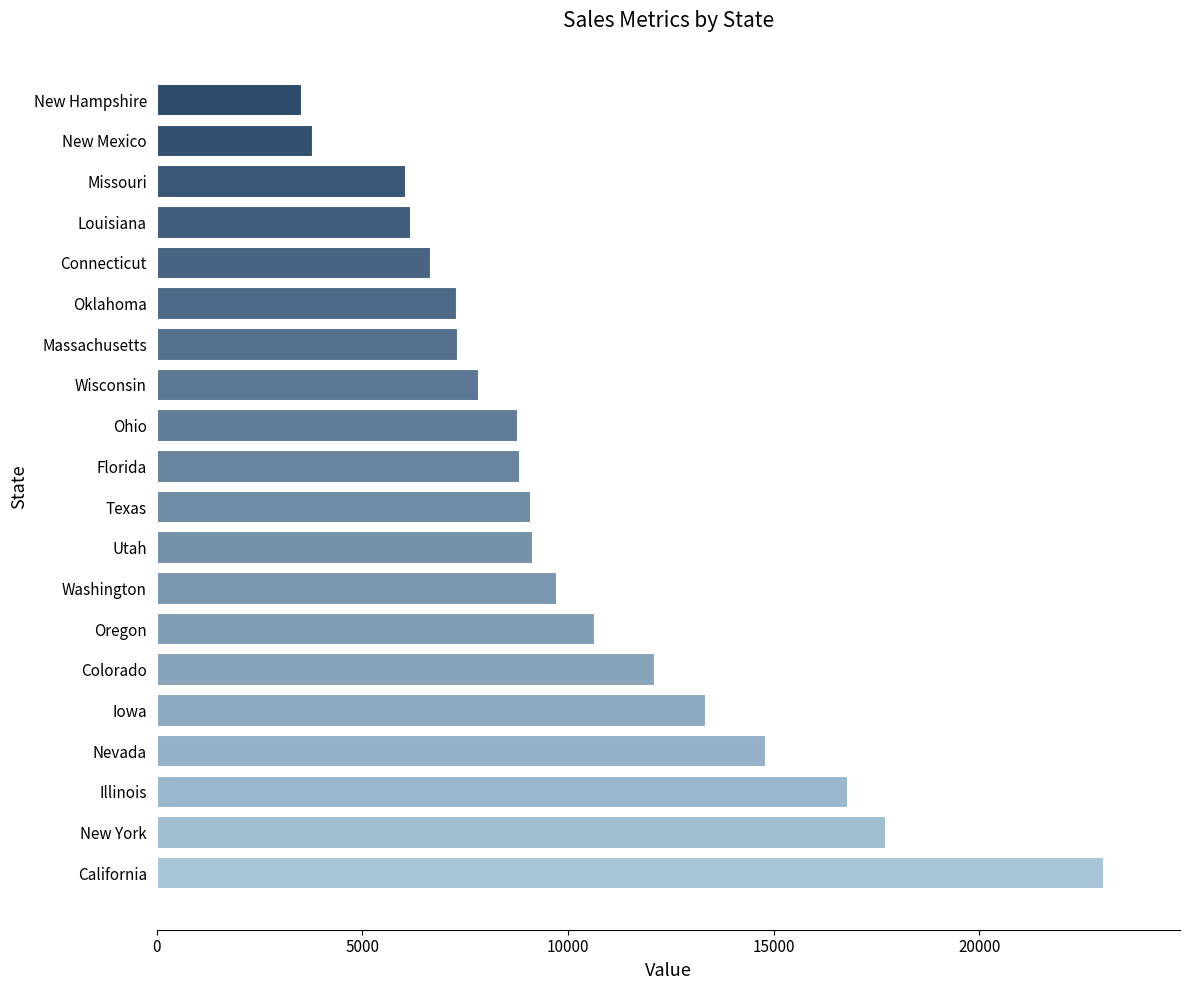

What is the average value?

10145